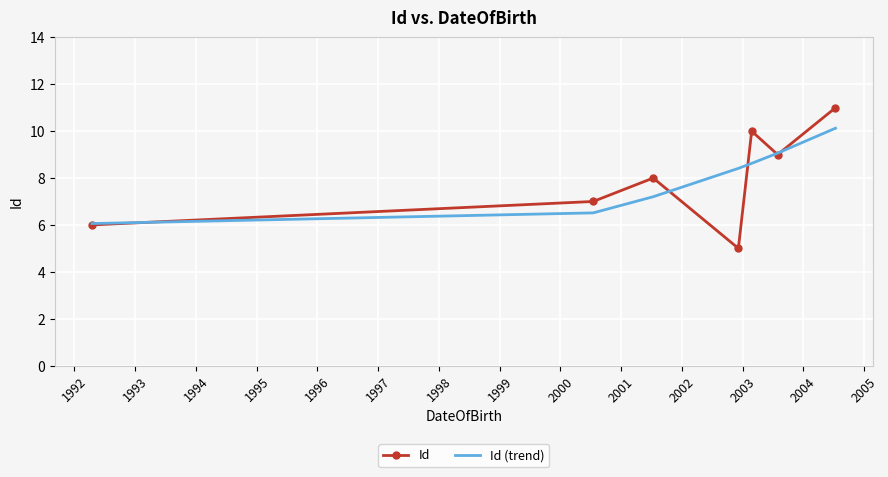

Count the Id values in the range 6 to 10.

5